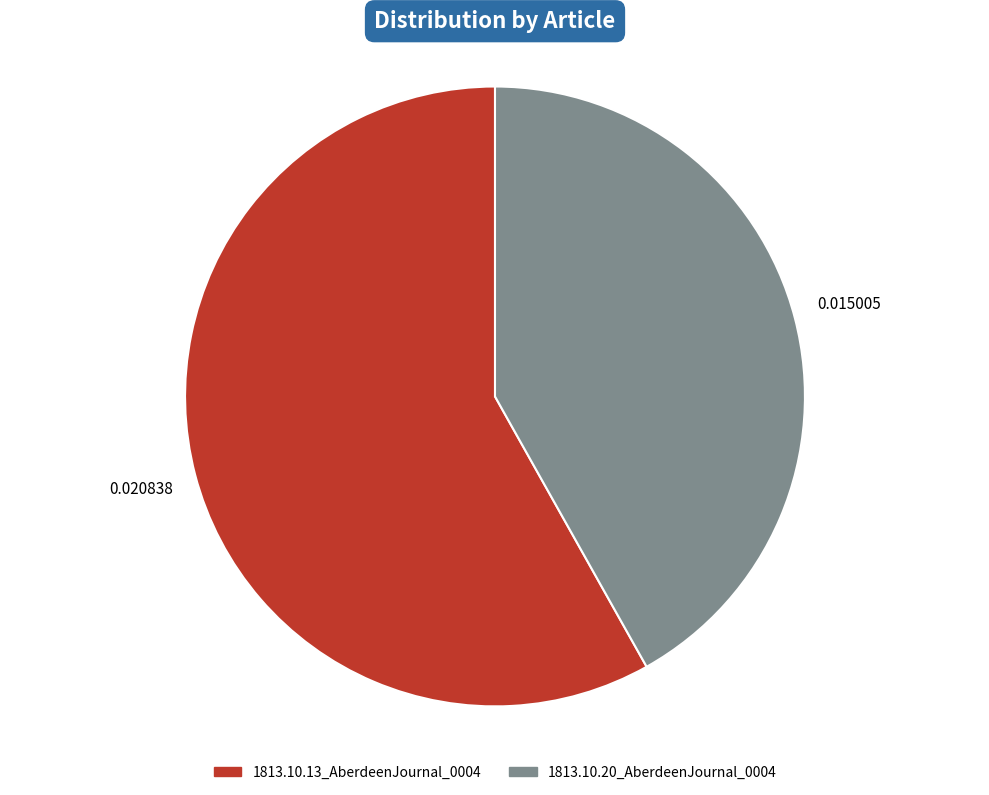

Rank the categories by value from highest to lowest.

1813.10.13_AberdeenJournal_0004, 1813.10.20_AberdeenJournal_0004